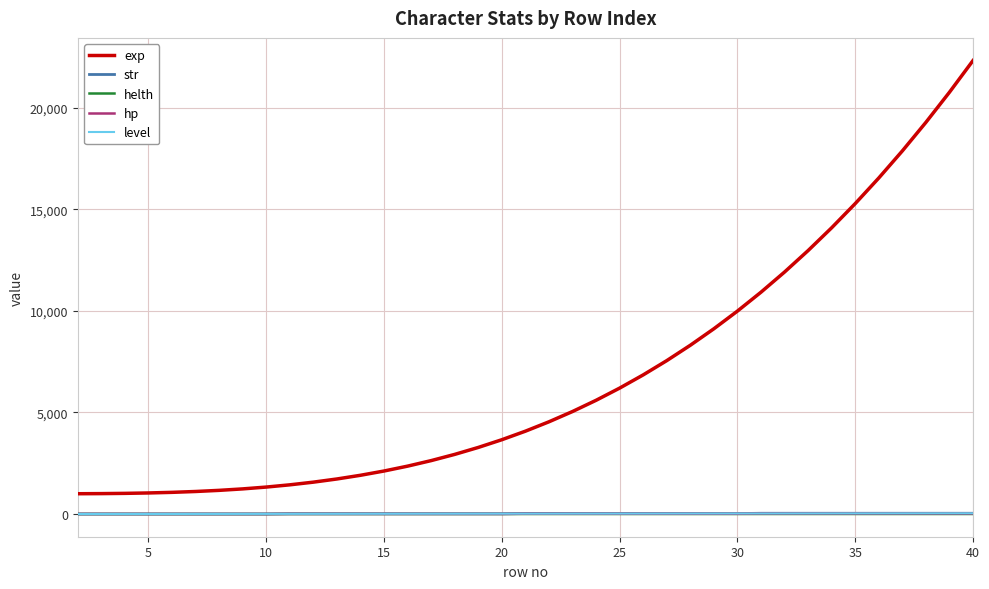

Is this an area chart (filled region under the line)?

No